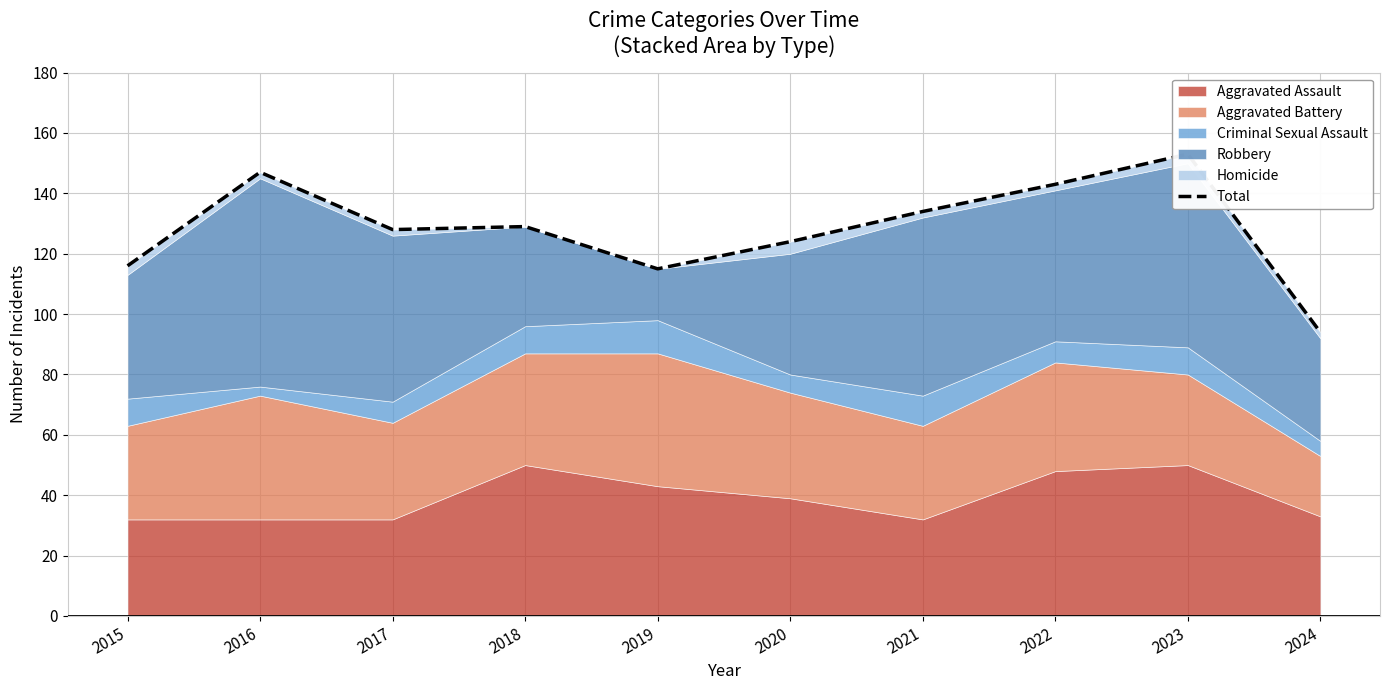

Does the chart display data point markers on the line(s)?

No